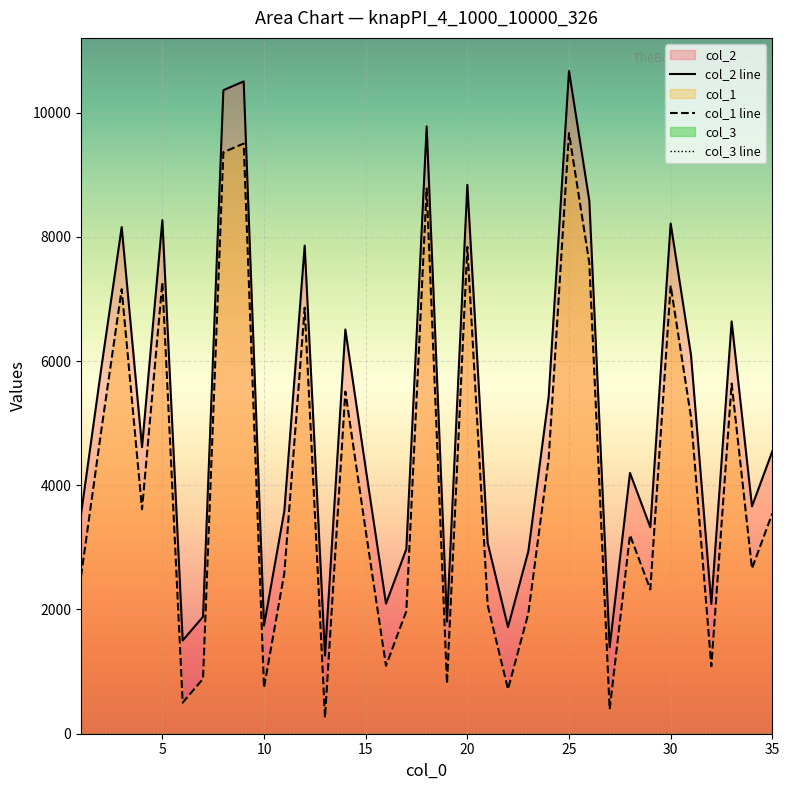

The value of col_2 line at 20 is 8836. True or false?

True